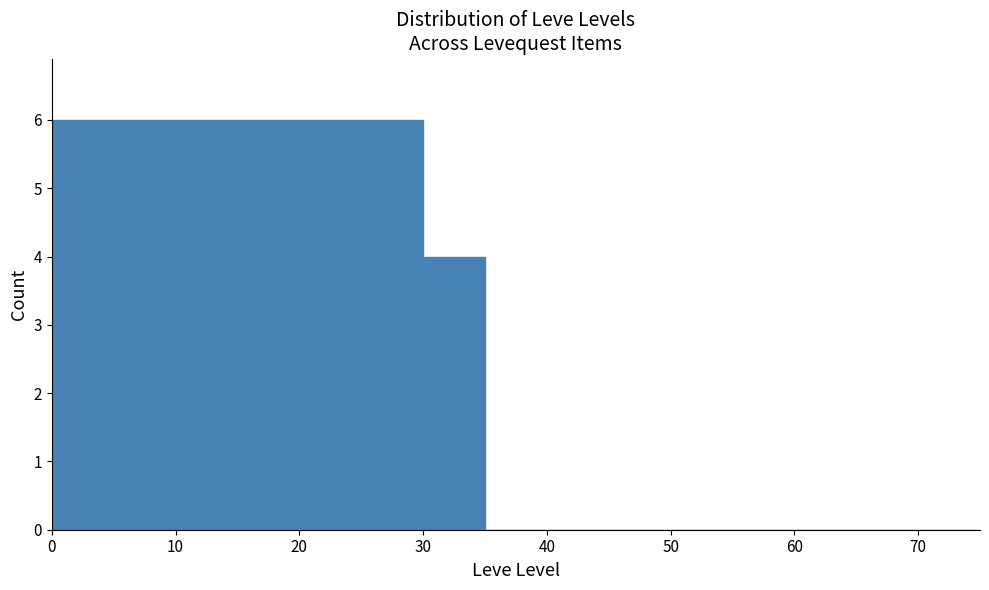

Reading left to right, transcribe this chart: for each bar, give the range it covers on the x-axis and its height. The values are not printed on the chart, so give them approximately, as read against the axis.

0 to 5: 6
5 to 10: 6
10 to 15: 6
15 to 20: 6
20 to 25: 6
25 to 30: 6
30 to 35: 4
35 to 40: 0
40 to 45: 0
45 to 50: 0
50 to 55: 0
55 to 60: 0
60 to 65: 0
65 to 70: 0
70 to 75: 0